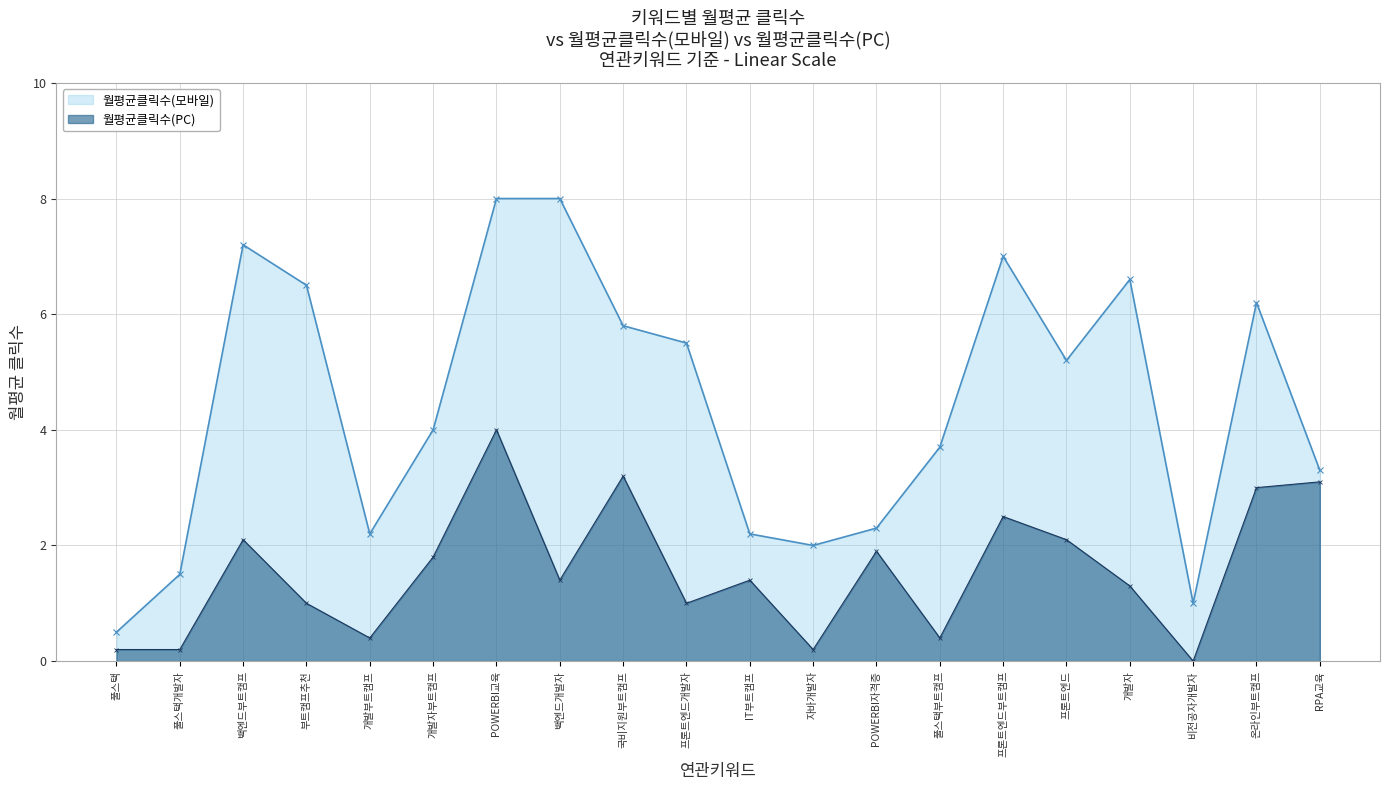

What is the difference between the 월평균클릭수(PC) values at 백엔드개발자 and 풀스택개발자?

1.2